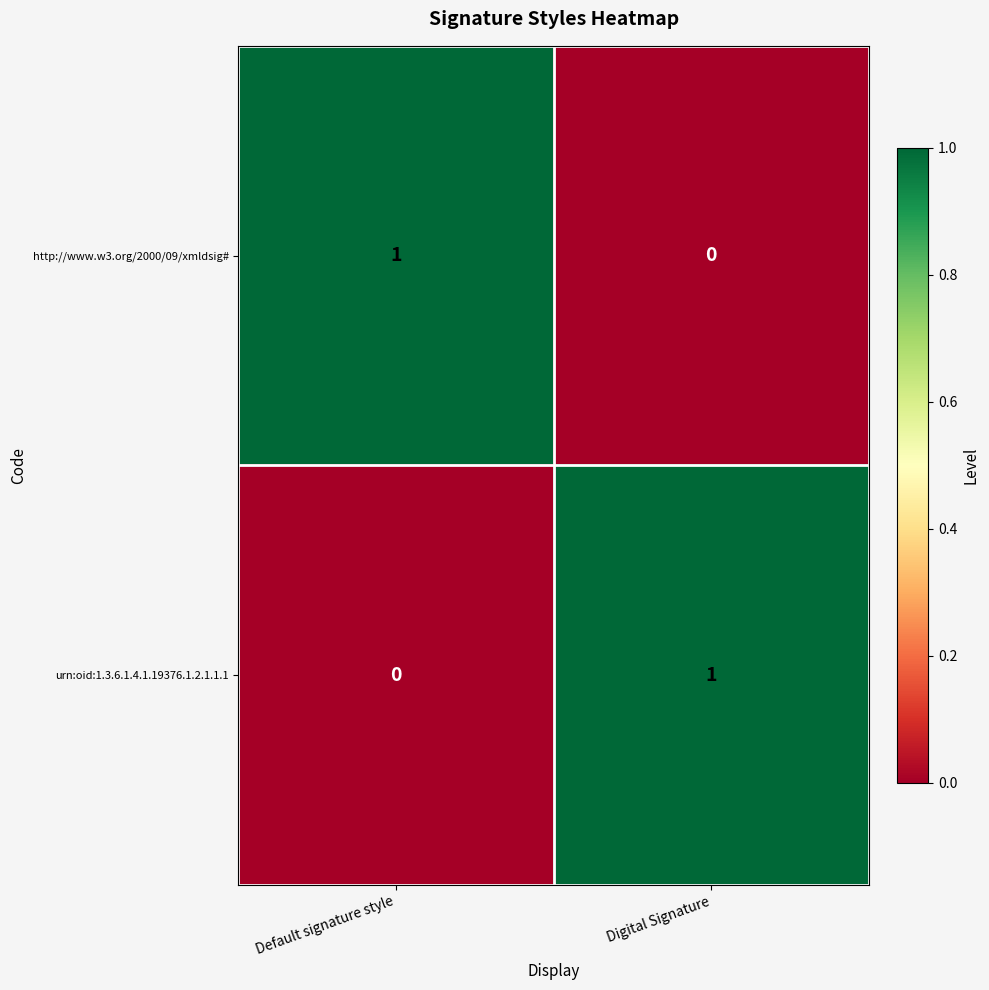

Is the value of urn:oid:1.3.6.1.4.1.19376.1.2.1.1.1 at Default signature style greater than the value of http://www.w3.org/2000/09/xmldsig# at Default signature style?

No